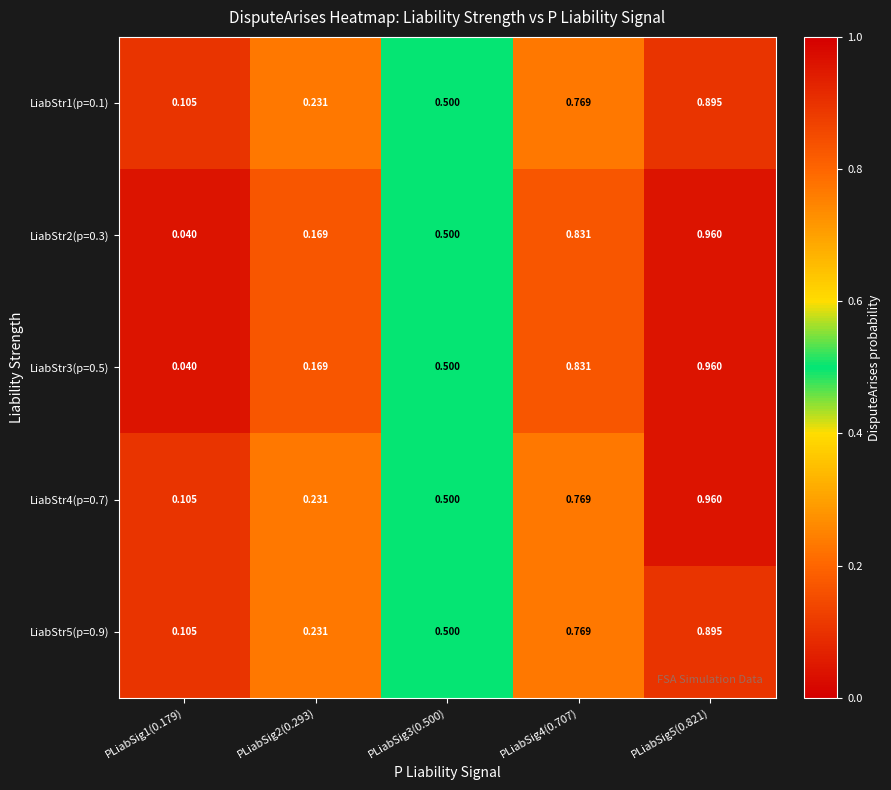

How many distinct data groups are displayed?

5